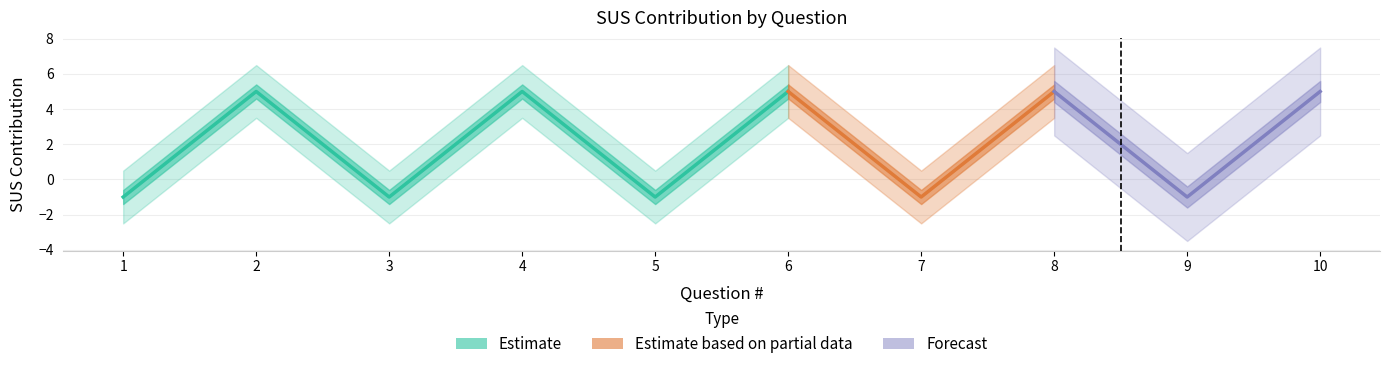

How many lines are shown in the chart?

1